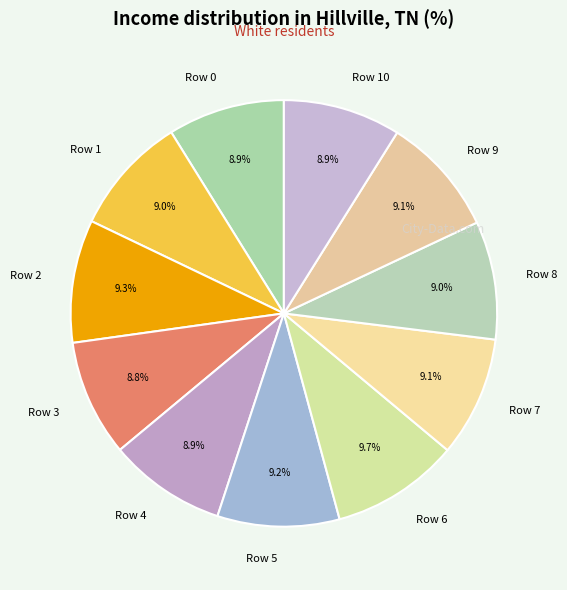

Is it true that Row 8 is 18% of the pie?

False